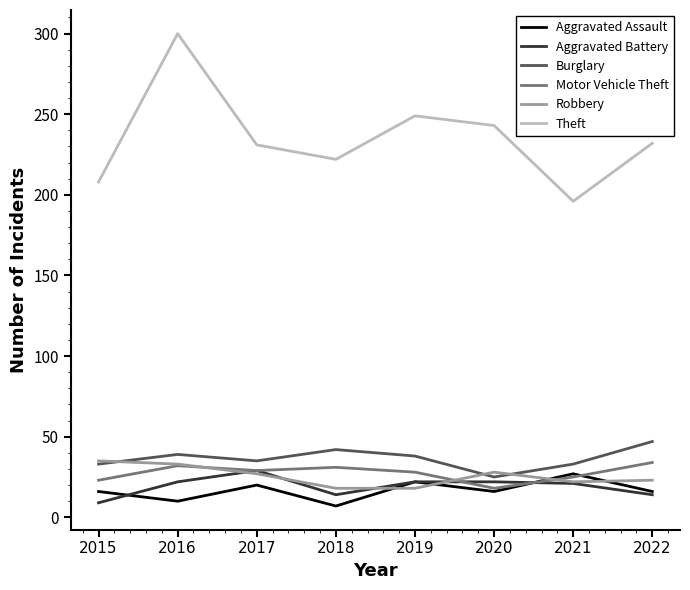

What is the maximum value shown in the chart?

300